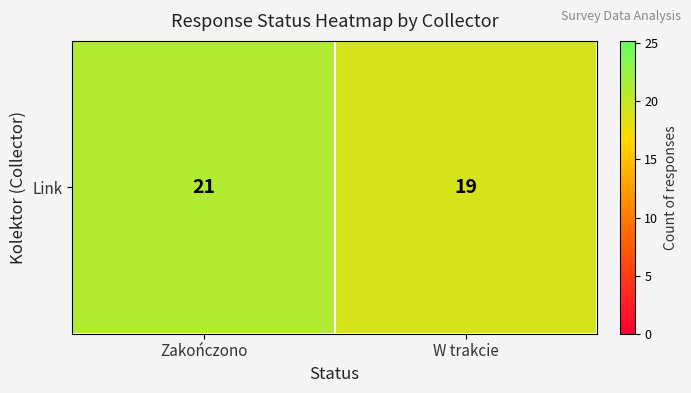

The value at Zakończono is 6. True or false?

False